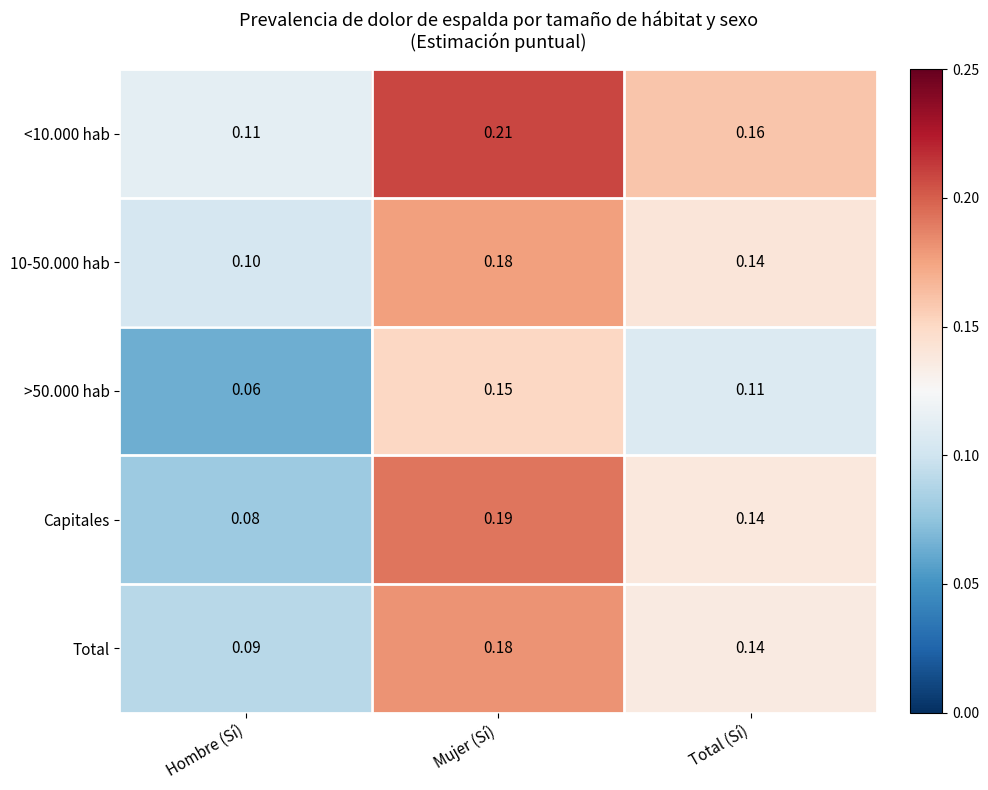

Between Hombre (Sí) and Mujer (Sí), which series saw the biggest shift?

Capitales